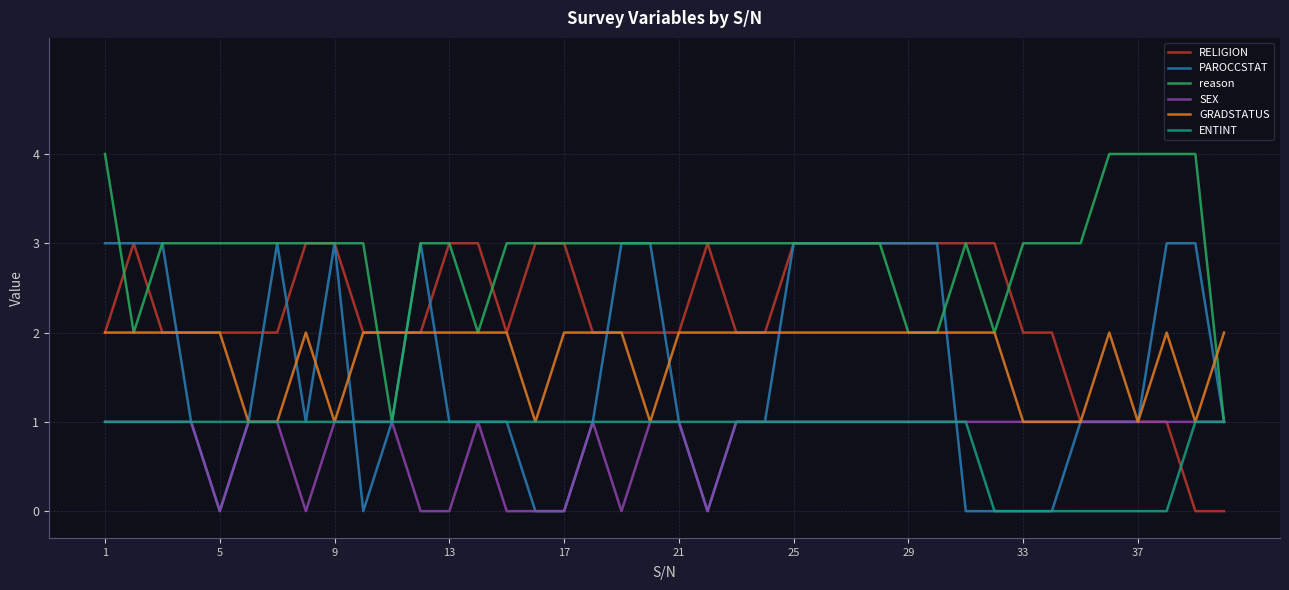

Which series has the largest total across all categories?

reason